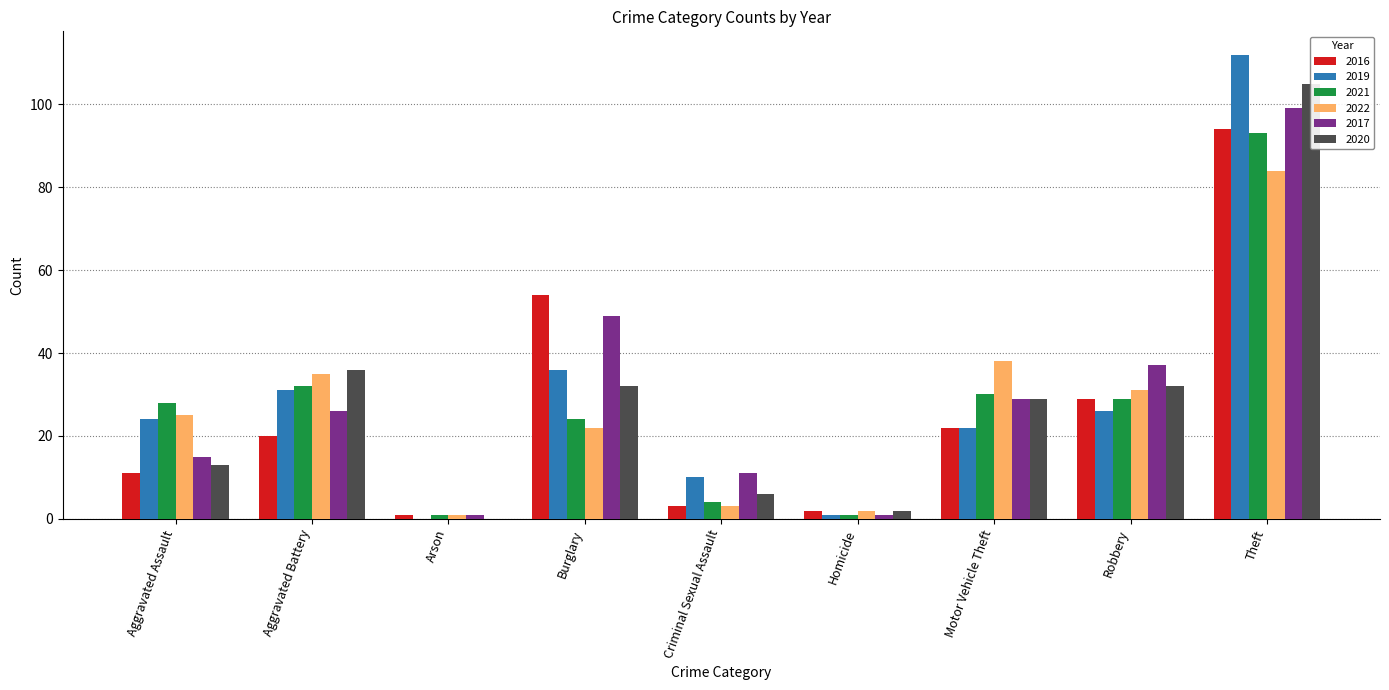

How many series are shown in this chart?

6